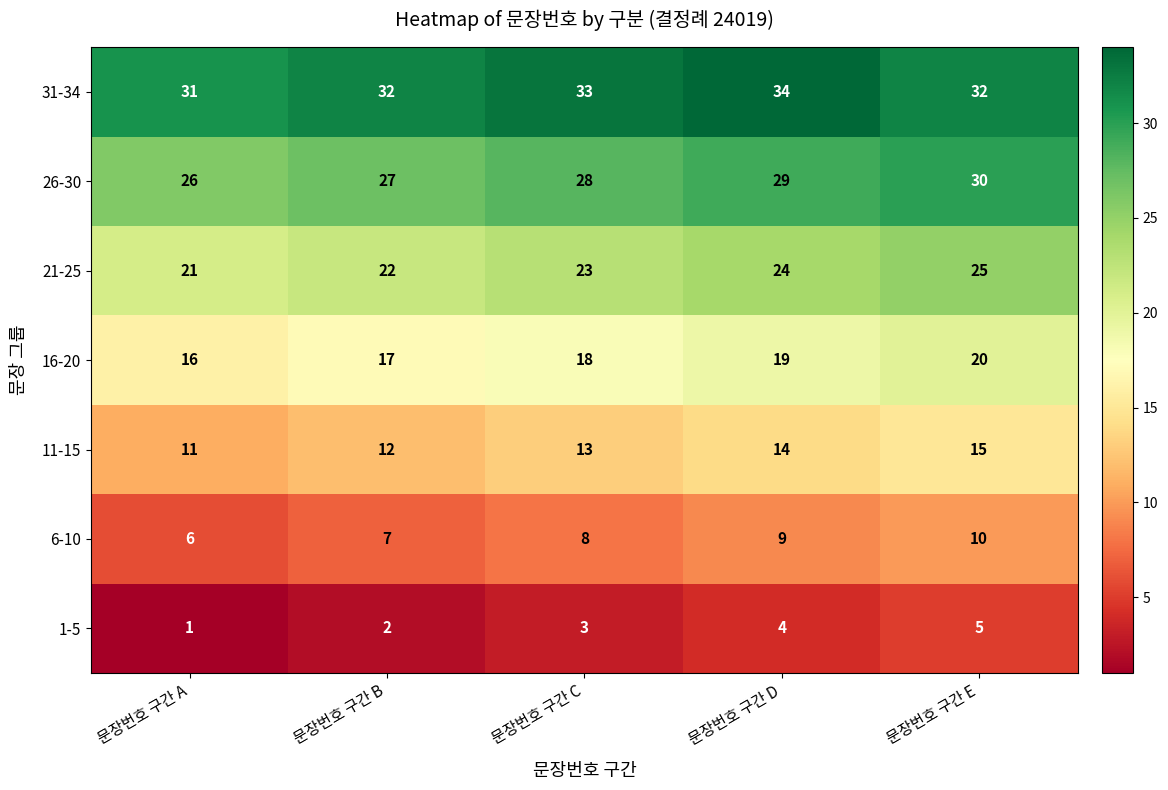

What is the spread (max minus min) of values at 문장번호 구간 C?

30